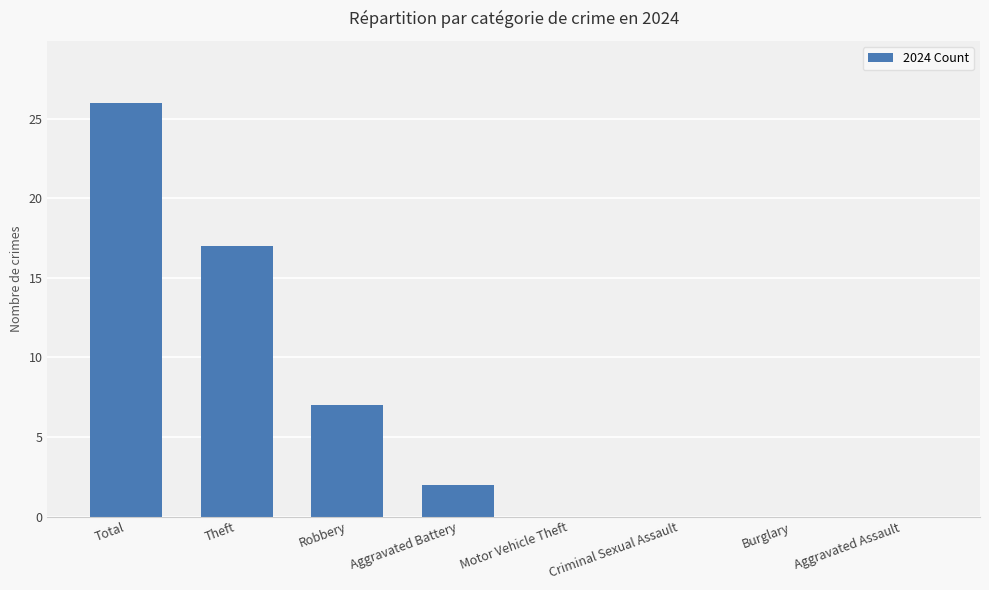

Which category has the highest value across all series?

Total